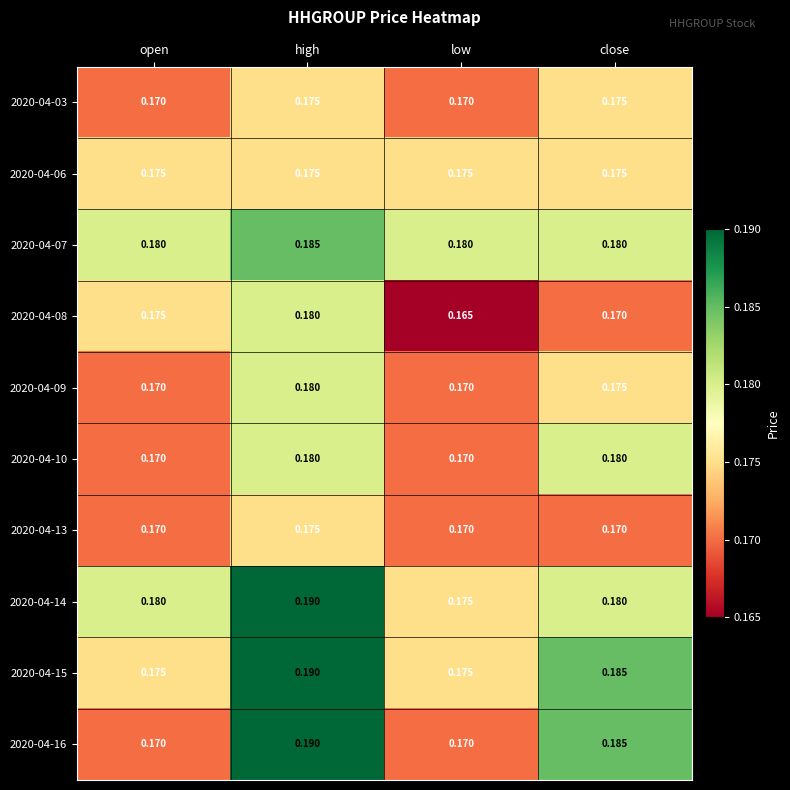

At which category is the sum across all series the highest?

high